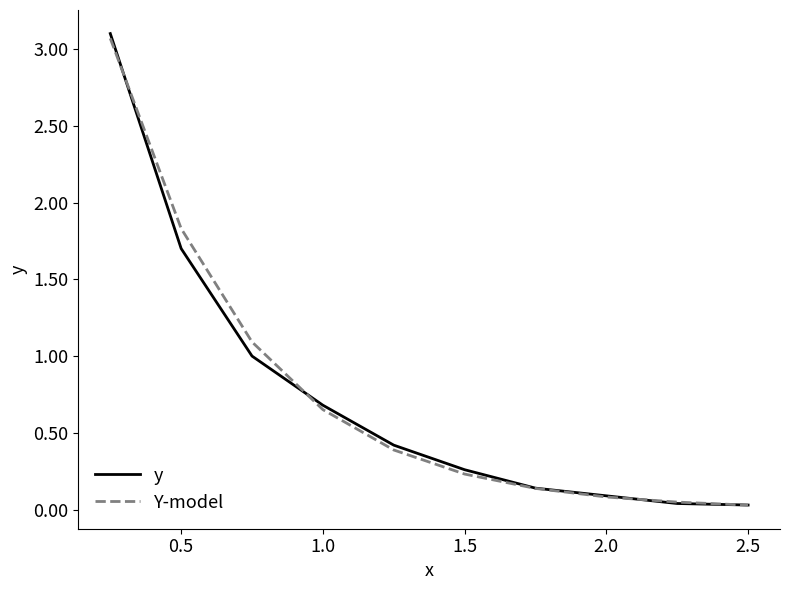

Which series has the largest range (max minus min)?

y